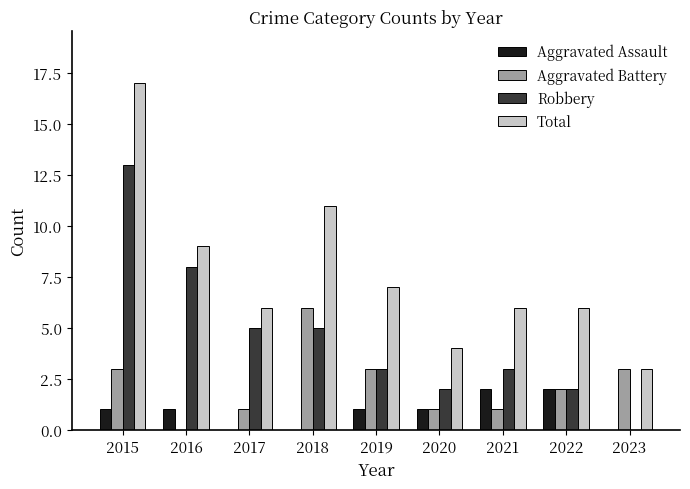

Which series has the widest spread of values?

Total